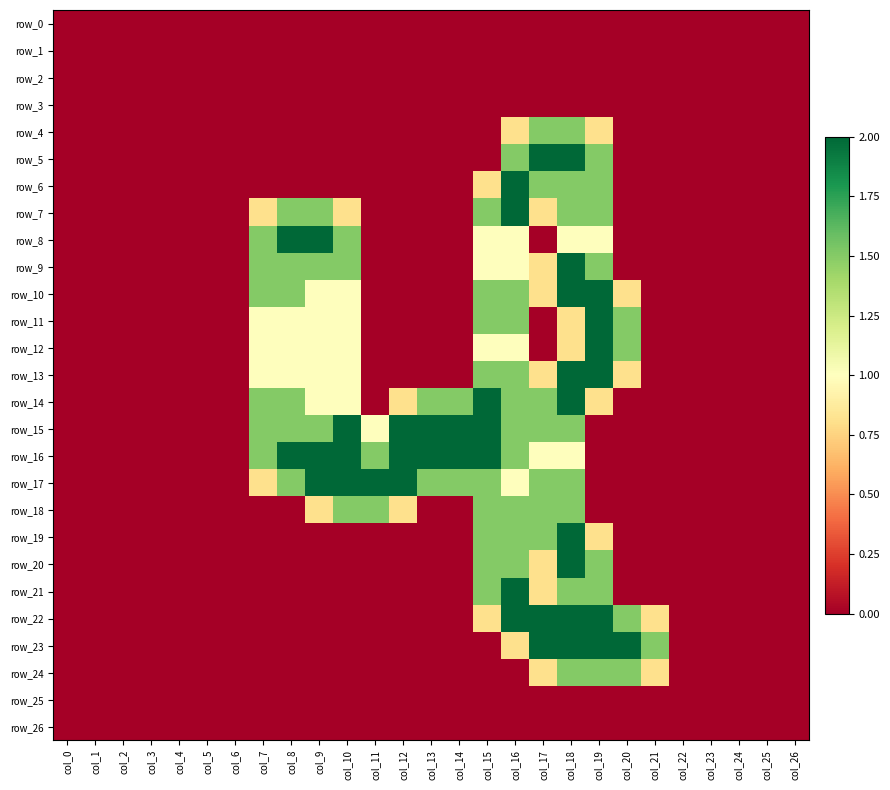

Which series has the largest range (max minus min)?

row_5